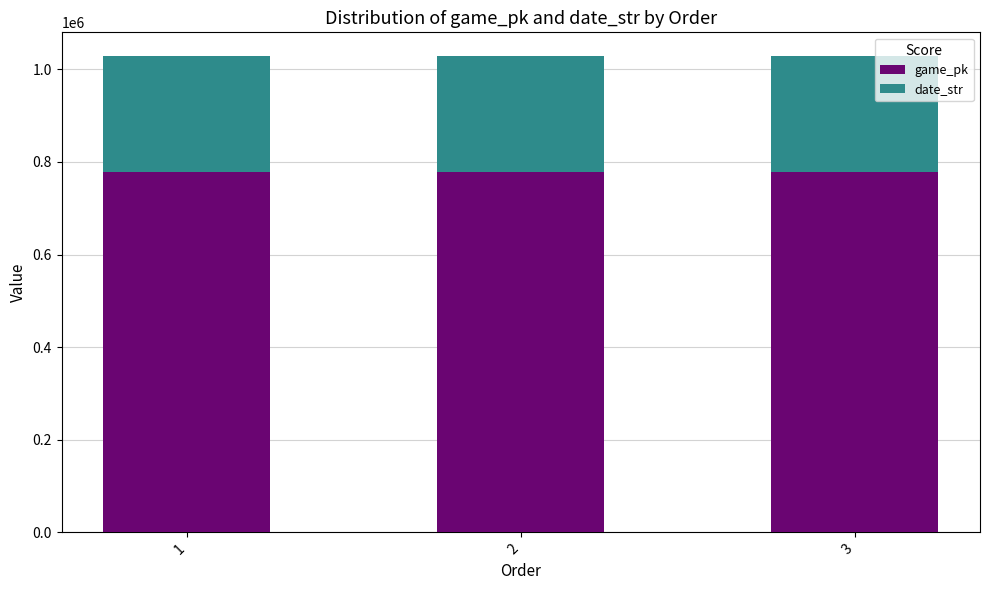

What is the lowest value of the game_pk series?

777859